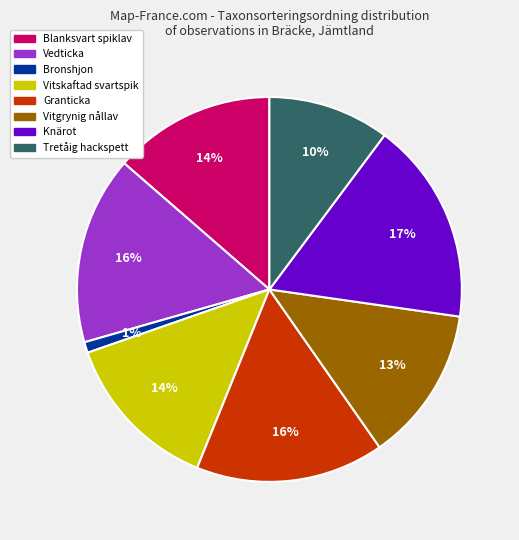

Which category has the biggest portion of the pie?

Knärot